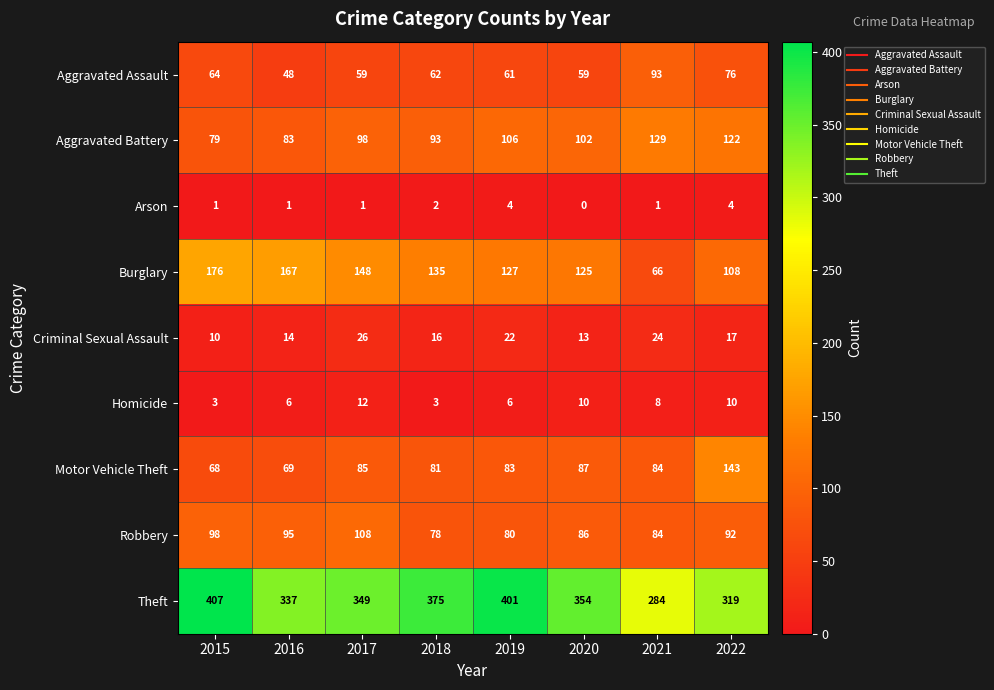

The Homicide series shows 10 at 2020. True or false?

True